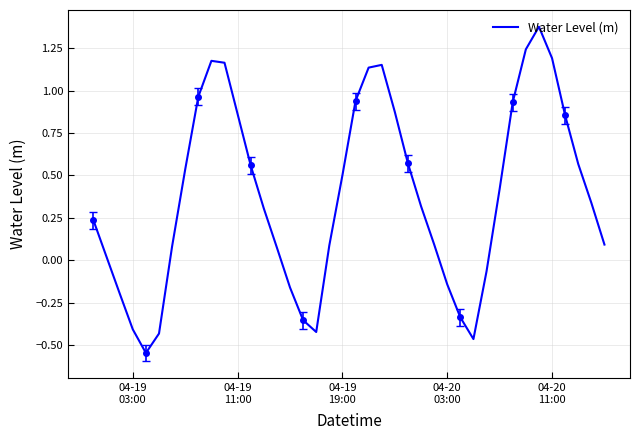

How many data points are less than 0?

11